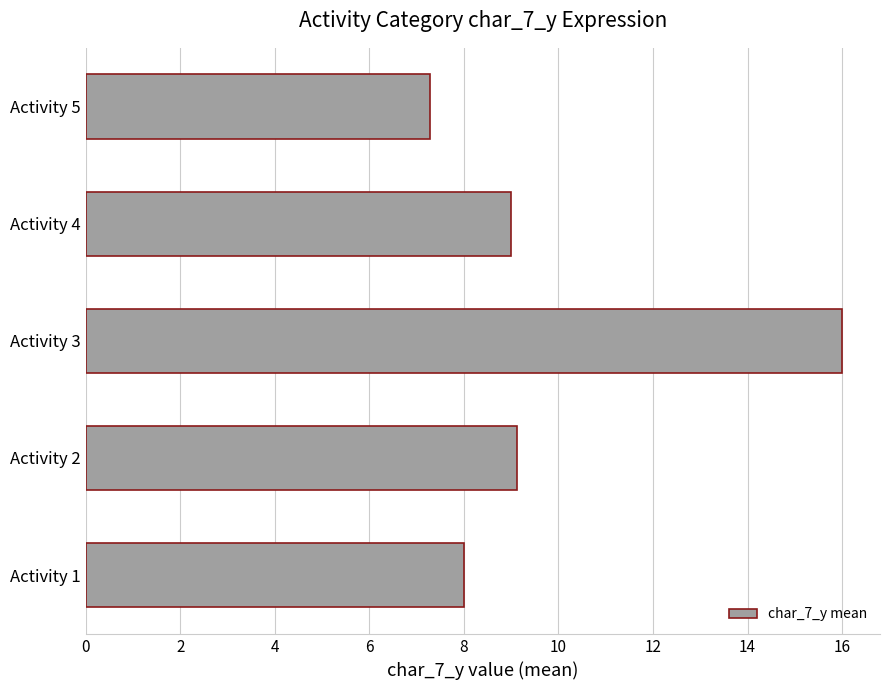

What is the difference between the second highest and minimum values?

1.8